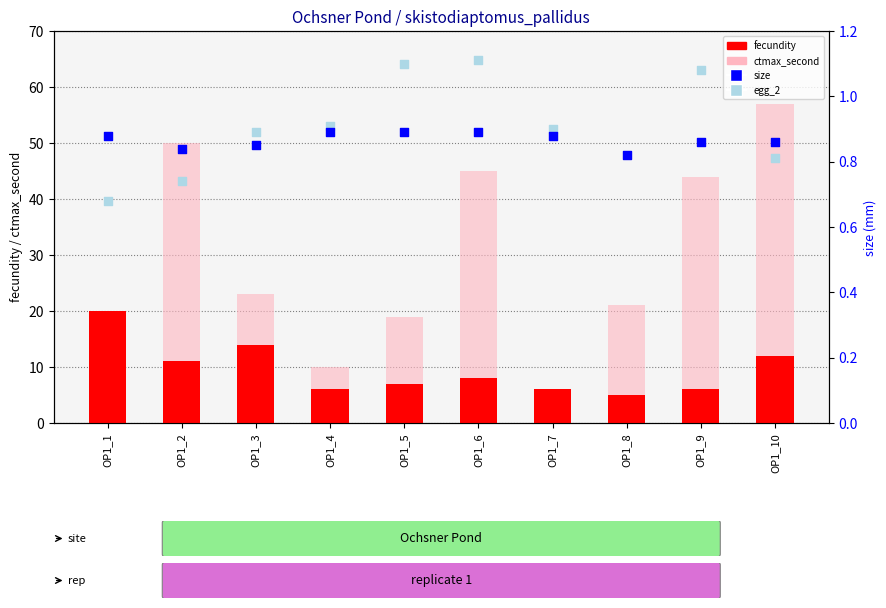

What is the total value across all series at OP1_3?

38.7